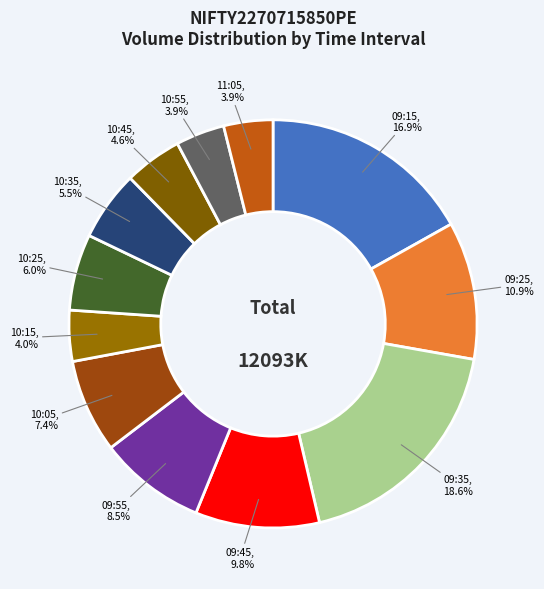

To the nearest percent, what portion does 09:15 represent?

17%